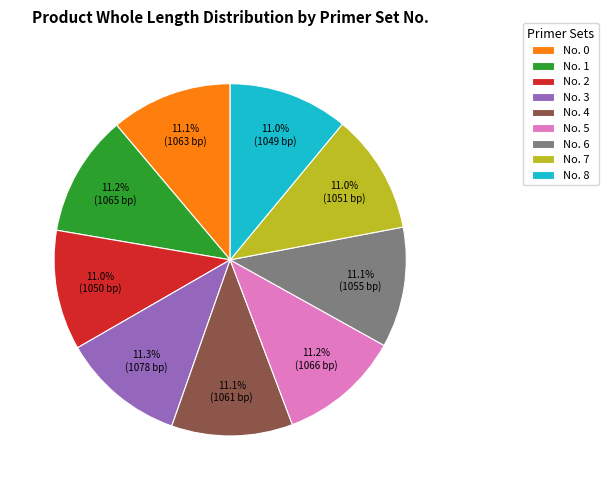

Approximately how many times larger is the value at No. 6 compared to No. 3?

1.0